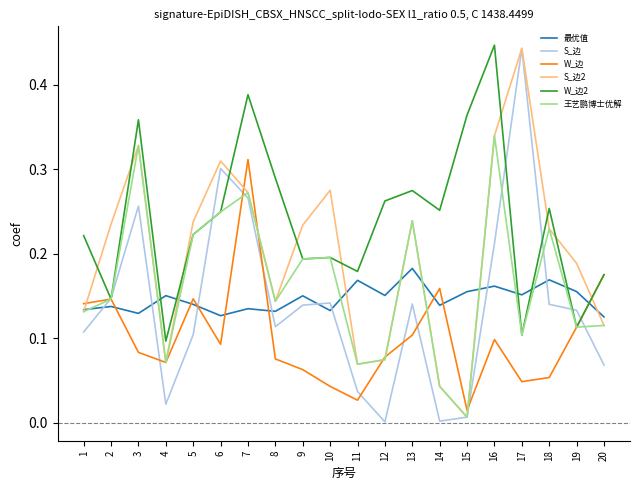

Between 1 and 4, which series saw the biggest shift?

W_边2